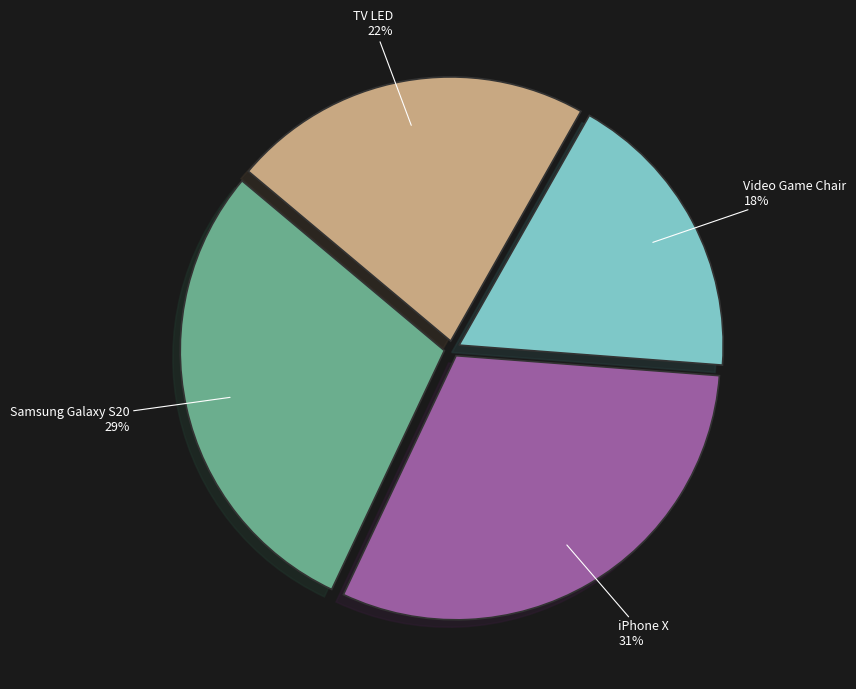

Which slice is the largest?

iPhone X